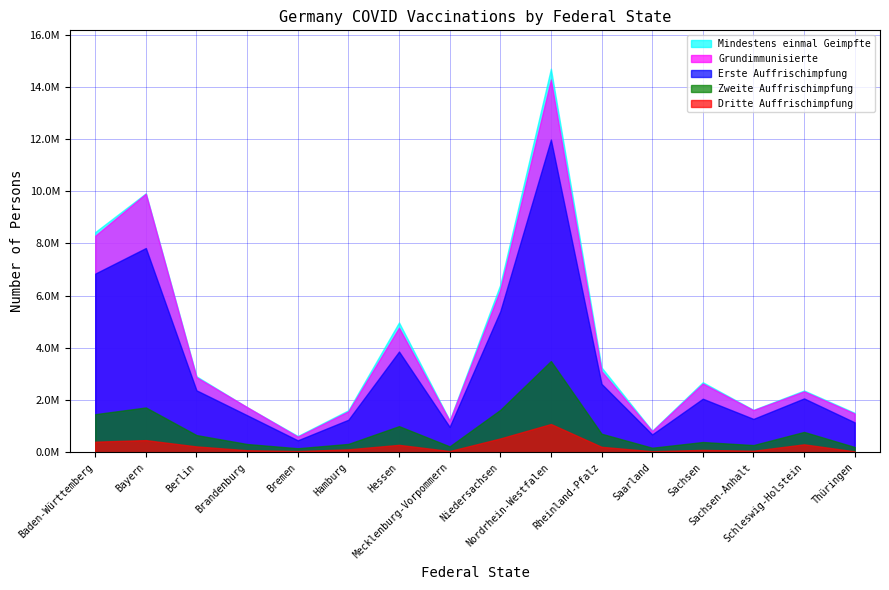

Which series has the largest total across all categories?

Mindestens einmal Geimpfte